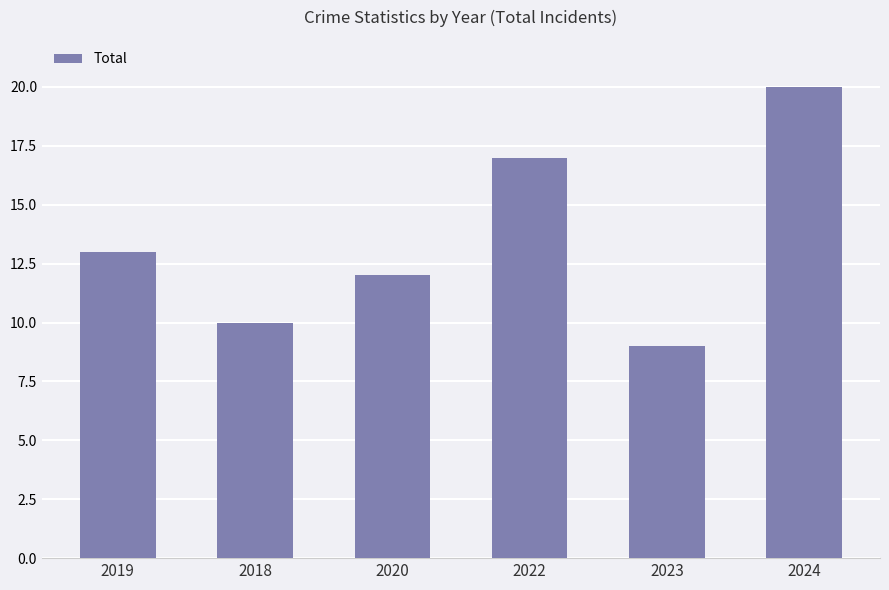

Rank the categories by value from highest to lowest.

2024, 2022, 2019, 2020, 2018, 2023